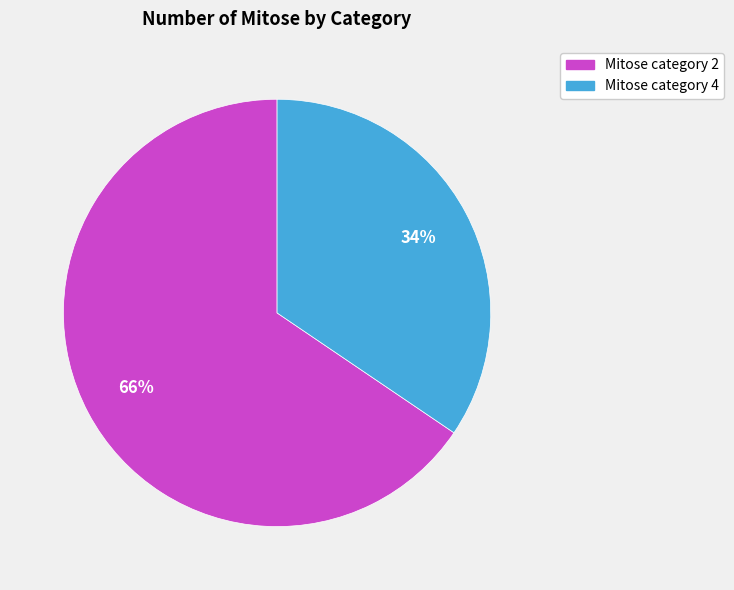

To the nearest percent, what is the average slice percentage?

50%